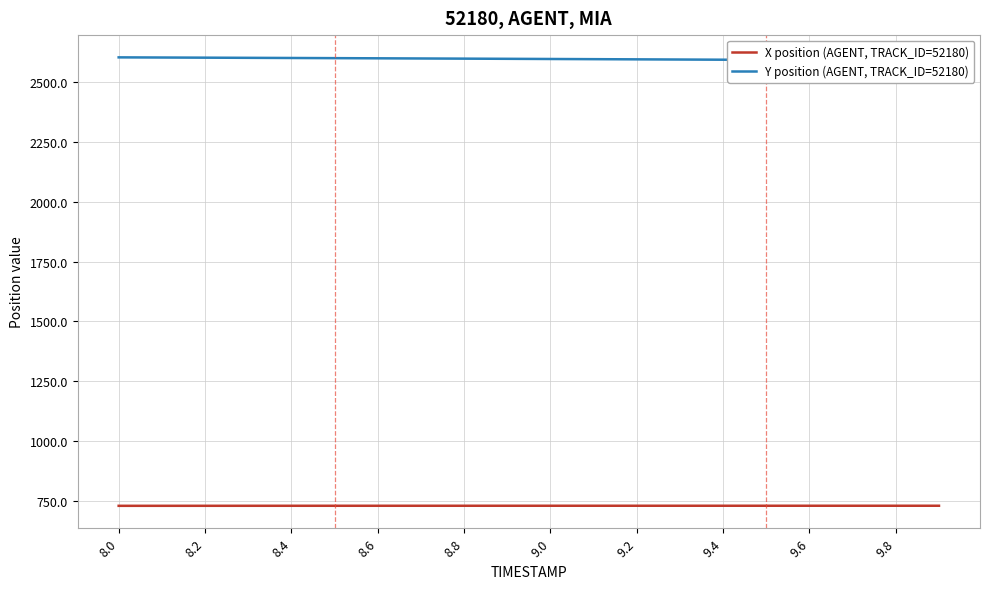

The value of X position (AGENT, TRACK_ID=52180) at 9.8 is 729.9. True or false?

True